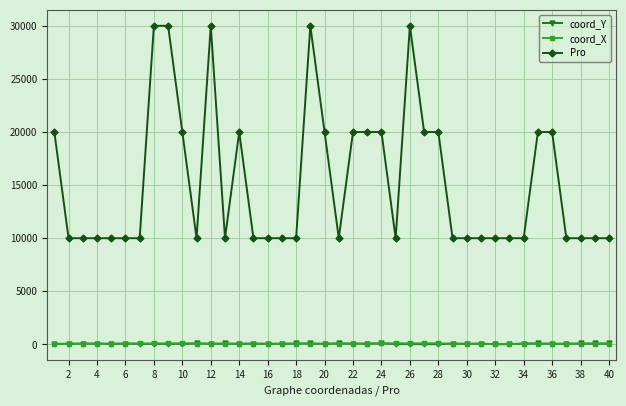

Which series has the widest spread of values?

Pro